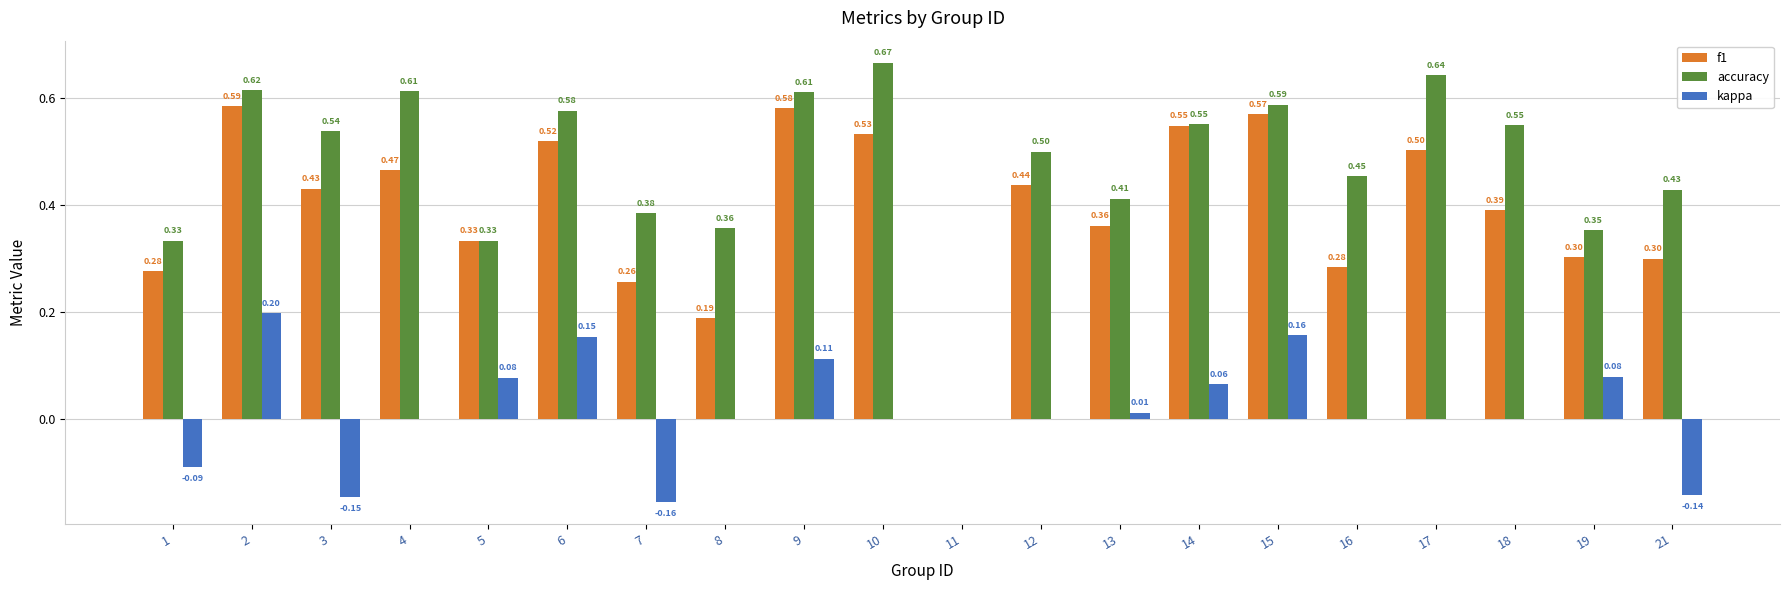

How many distinct data groups are displayed?

3